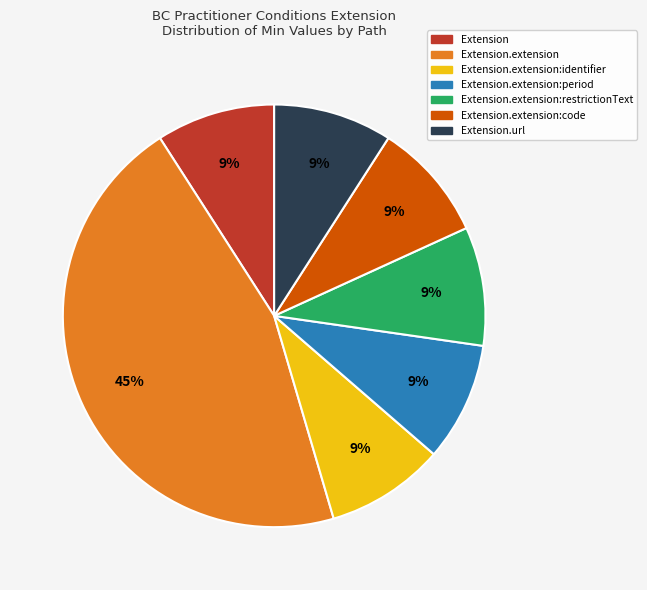

Does any single category account for the majority?

No